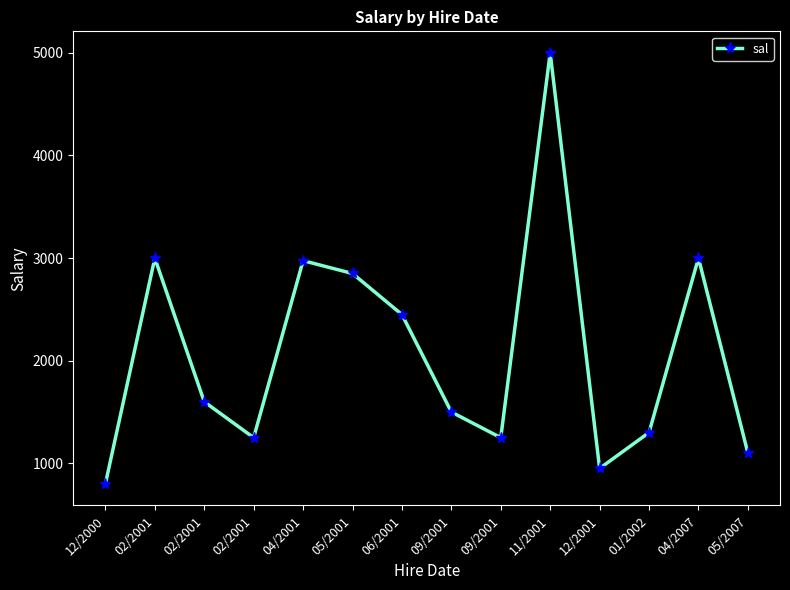

What is the average value?

2073